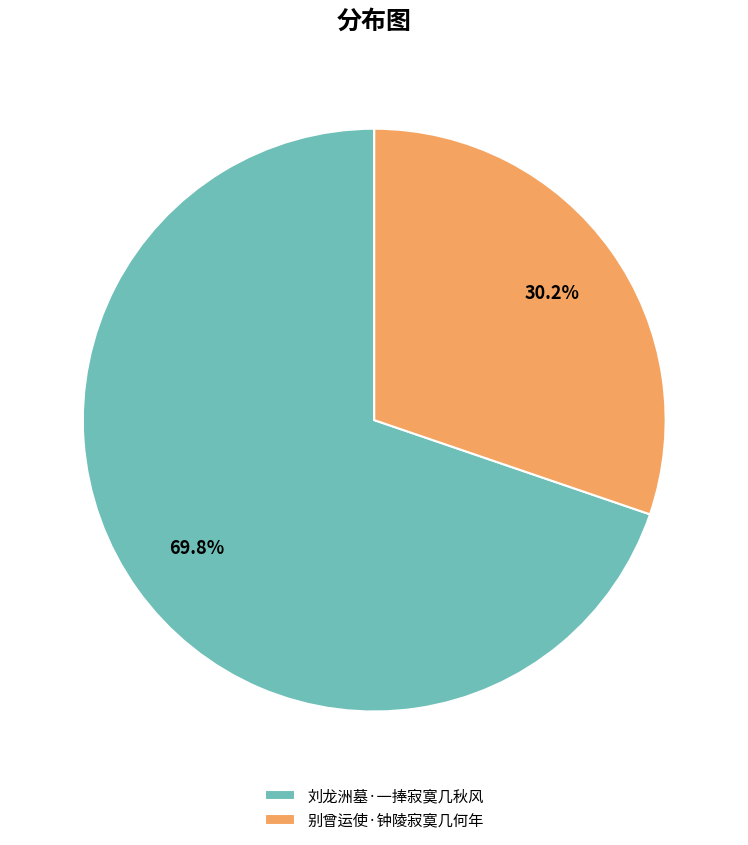

How many slices are in this pie chart?

2